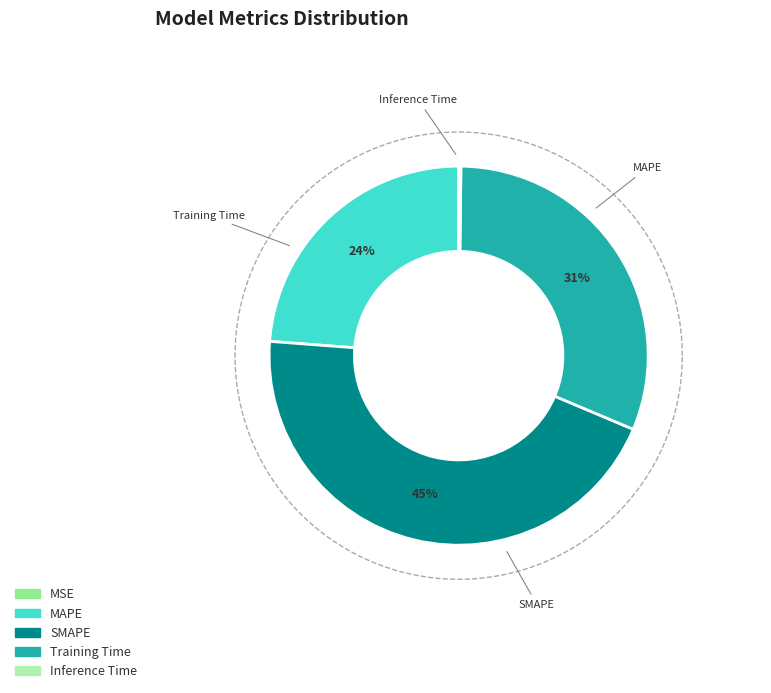

What is the change in value from Training Time to Inference Time?

-1.4